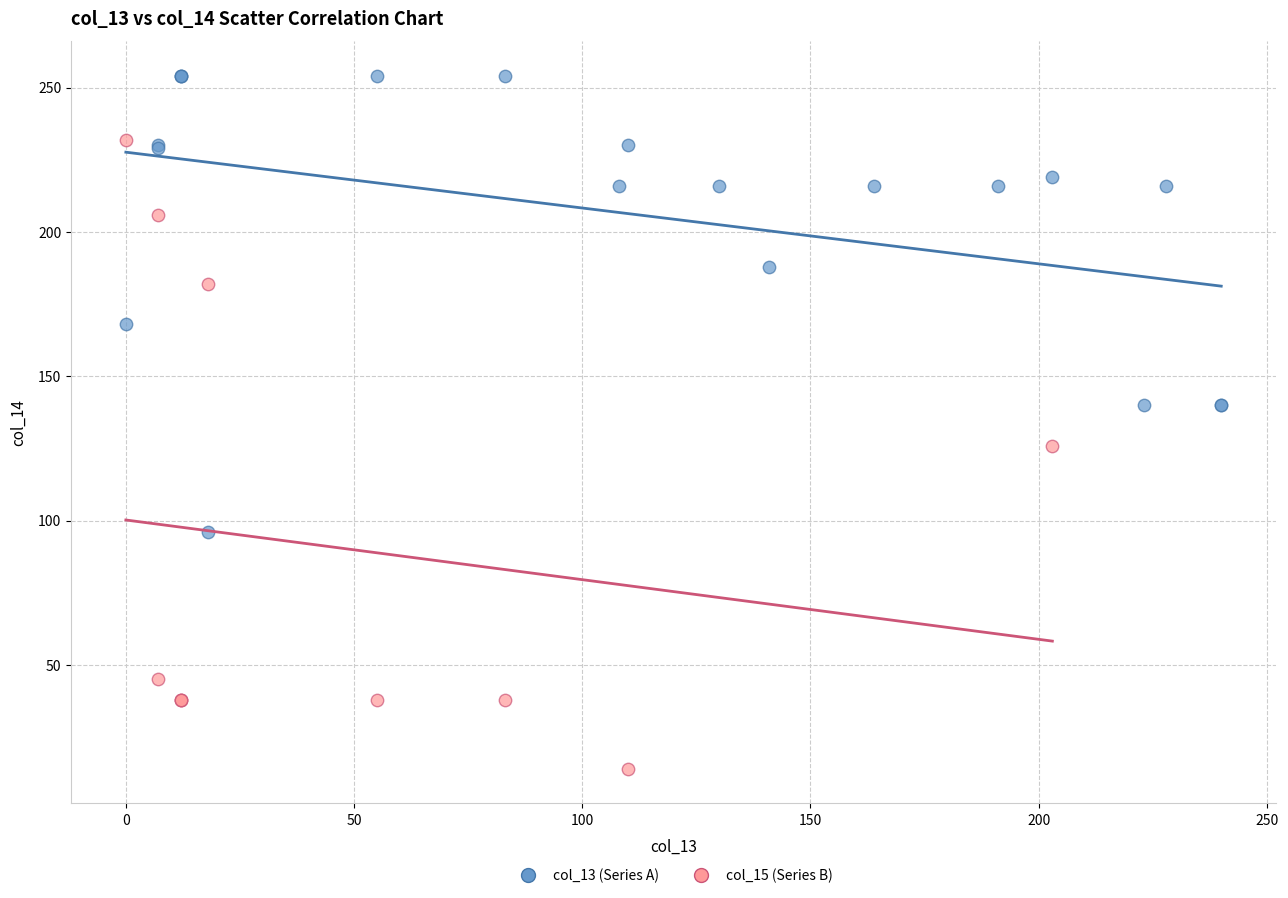

Which series reaches the maximum Y coordinate?

col_13 (Series A)